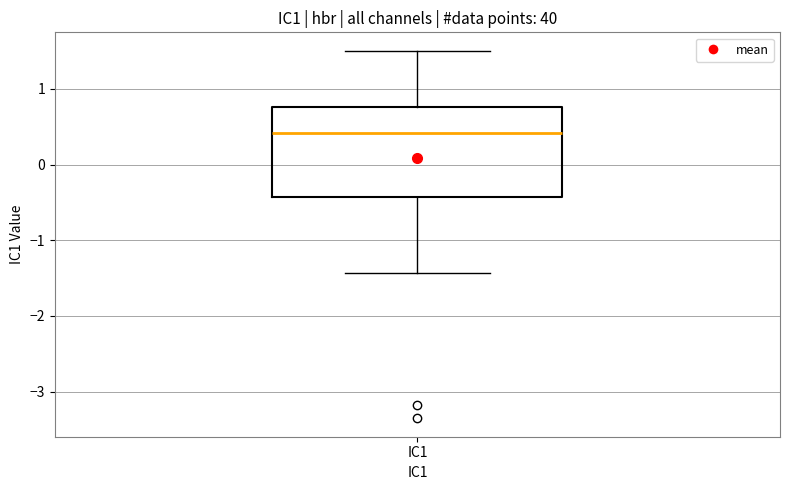

Transcribe this box plot: give where the median line is, the range the box spans, and where the two whiskers end, as read against the y-axis. The values are not printed on the chart, so give them approximately, as read against the axis.

median 0.4, box -0.4 to 0.8, whiskers -1.4 to 1.5